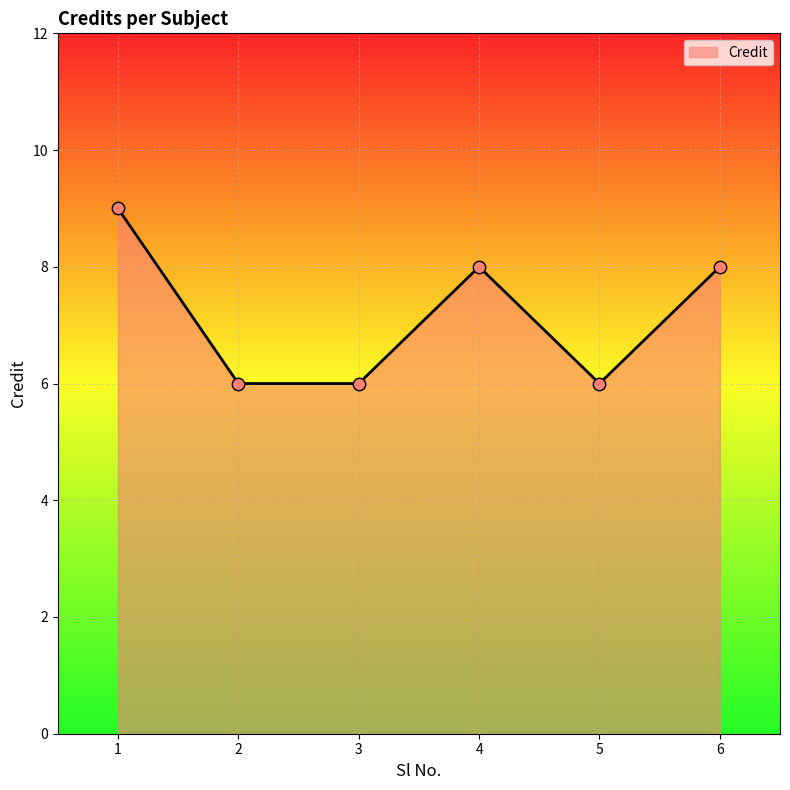

Which has a higher value, 6 or 1?

1